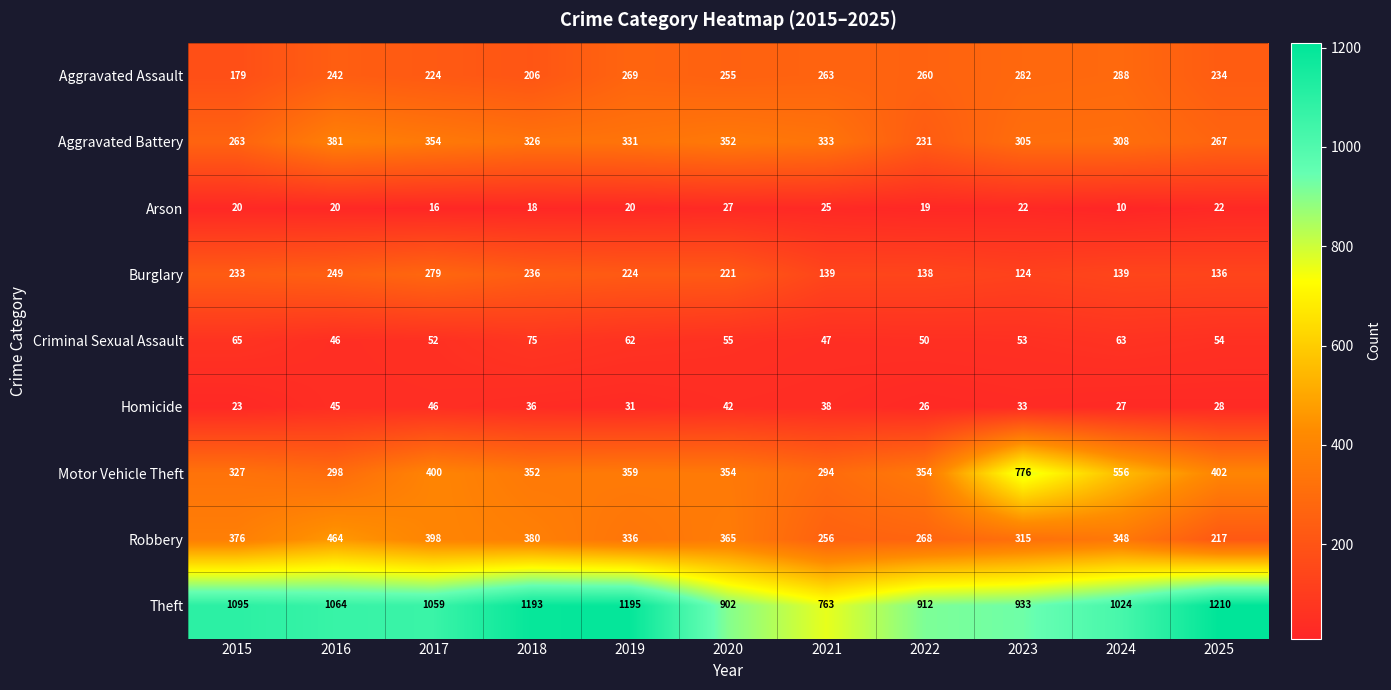

Between 2015 and 2019, which series saw the biggest shift?

Theft